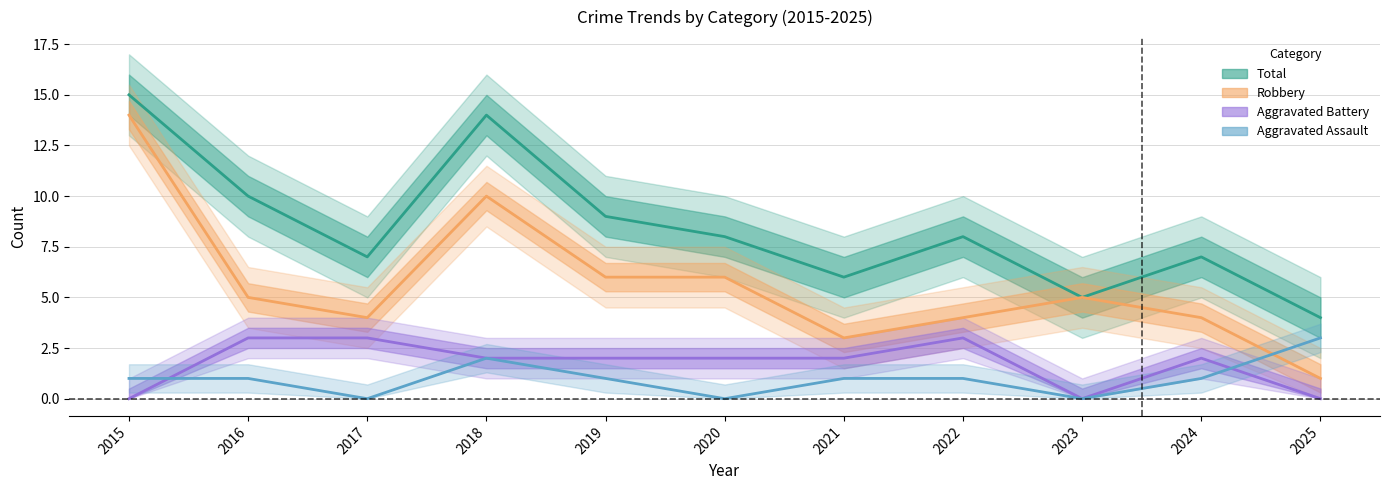

True or false: Aggravated Assault and Total intersect in this chart.

False